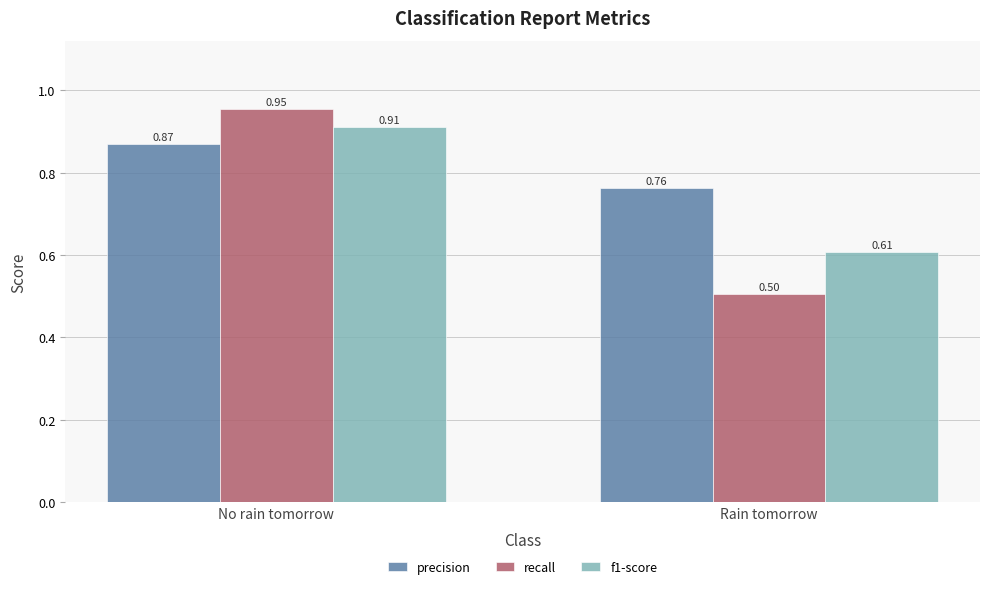

What is the sum of the f1-score values at No rain tomorrow and Rain tomorrow?

1.5